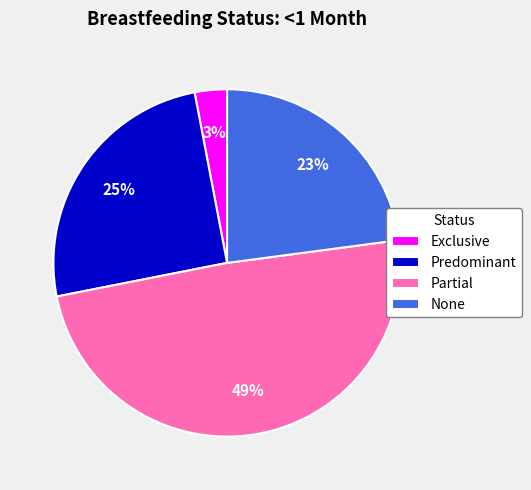

Which category has the biggest portion of the pie?

Partial